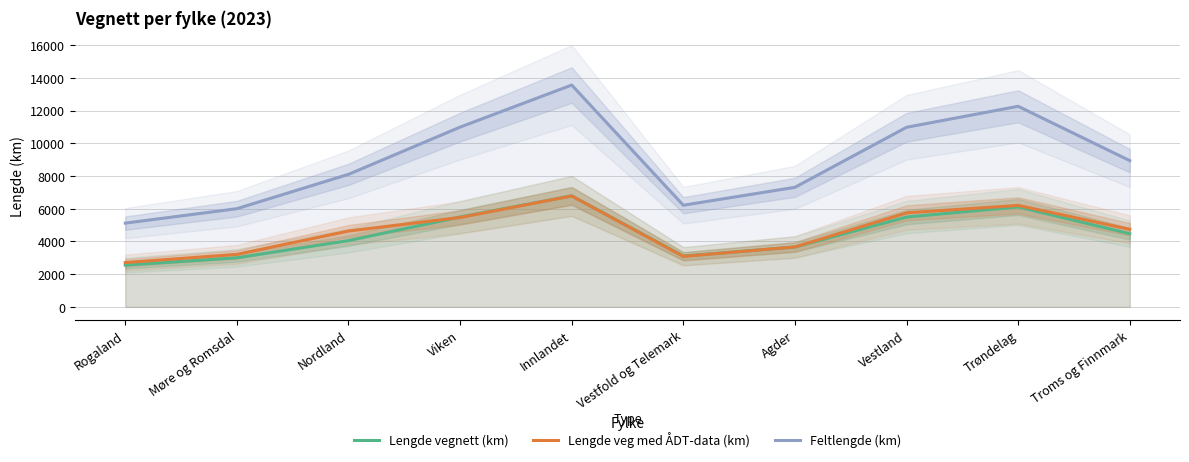

How many values in the Lengde veg med ÅDT-data (km) series are below 4744?

5